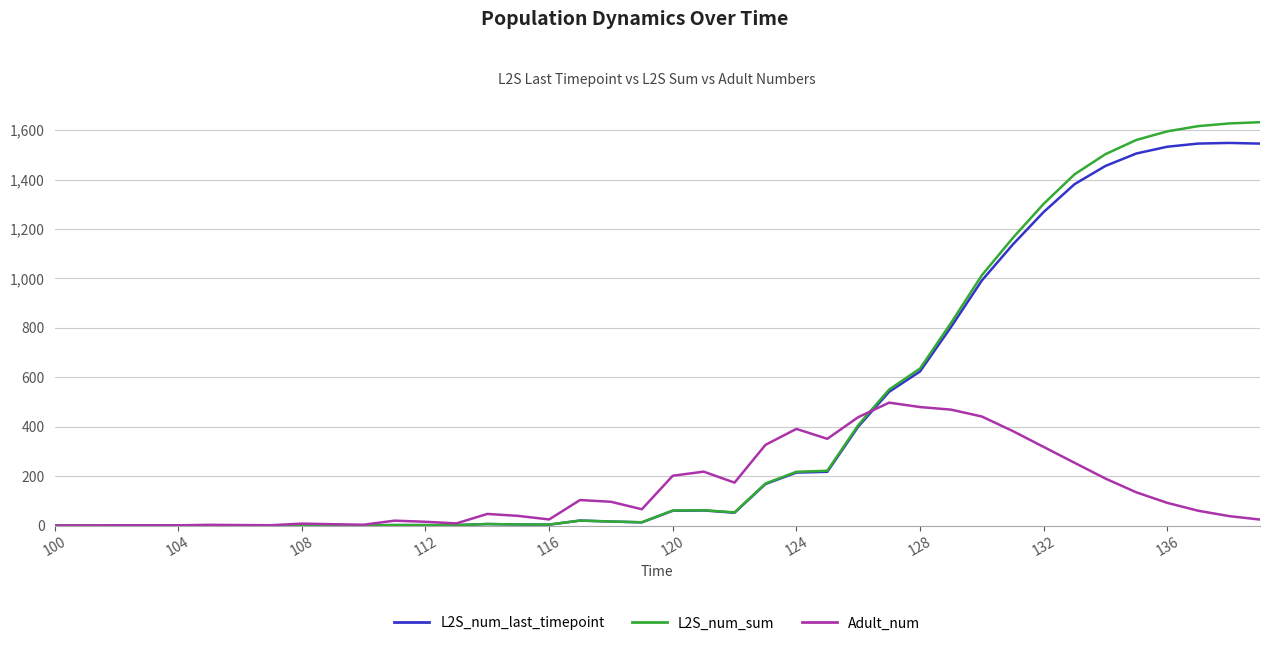

What is the value of the L2S_num_last_timepoint point at the 33rd from the left?

1268.6